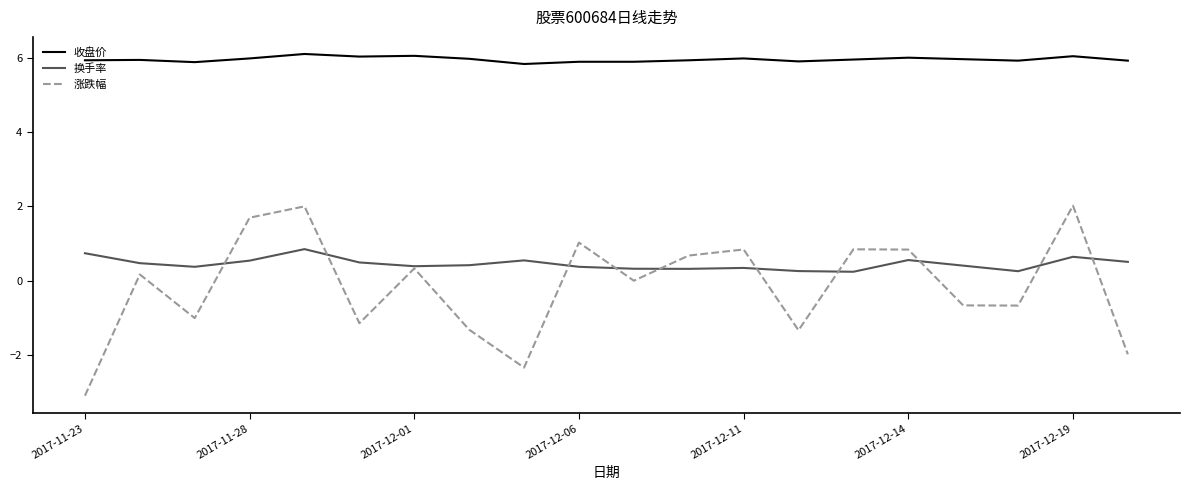

What is the difference between the second highest and second lowest values in the 换手率 series?

0.5